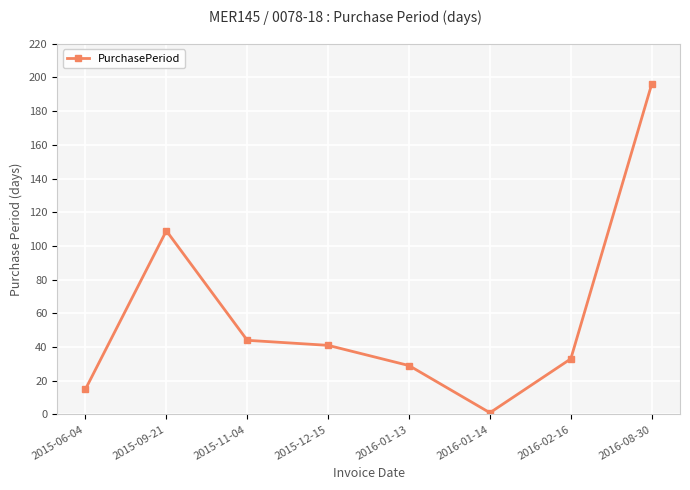

Where is the first local maximum?

2015-09-21